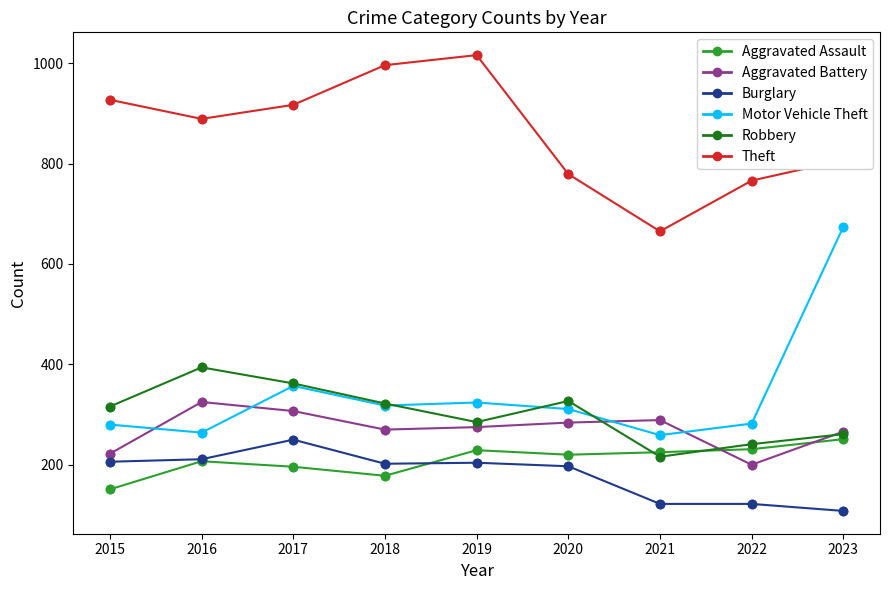

What are all the series names shown in the legend?

Aggravated Assault, Aggravated Battery, Burglary, Motor Vehicle Theft, Robbery, Theft